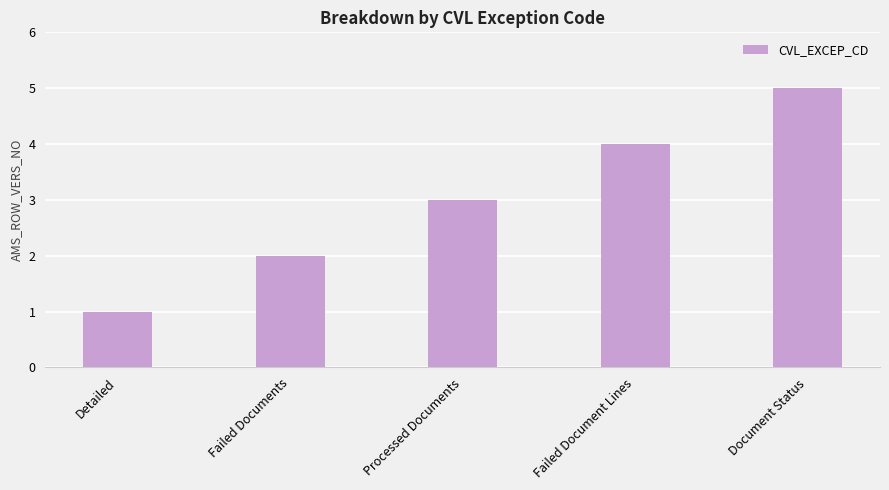

List the labels in order of value, smallest first.

Detailed, Failed Documents, Processed Documents, Failed Document Lines, Document Status